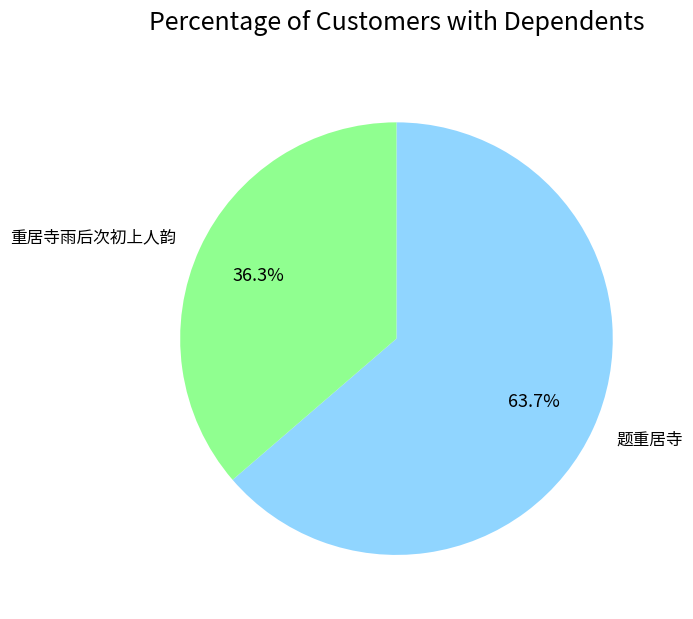

Do 重居寺雨后次初上人韵 and 题重居寺 together represent more than half of the pie?

Yes